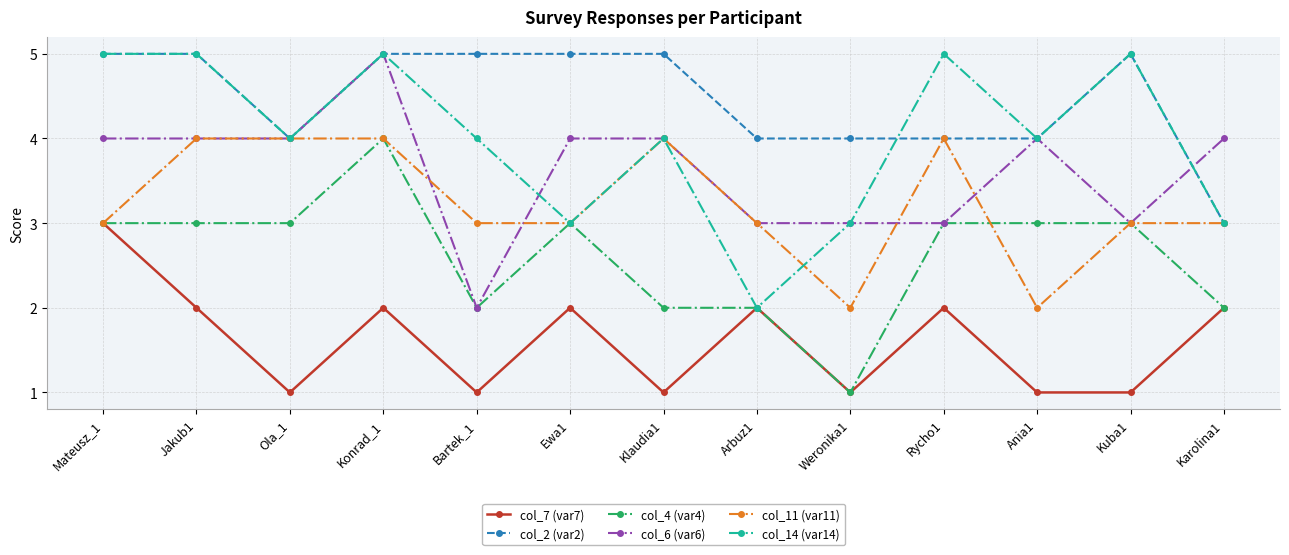

How many series are shown in this chart?

6